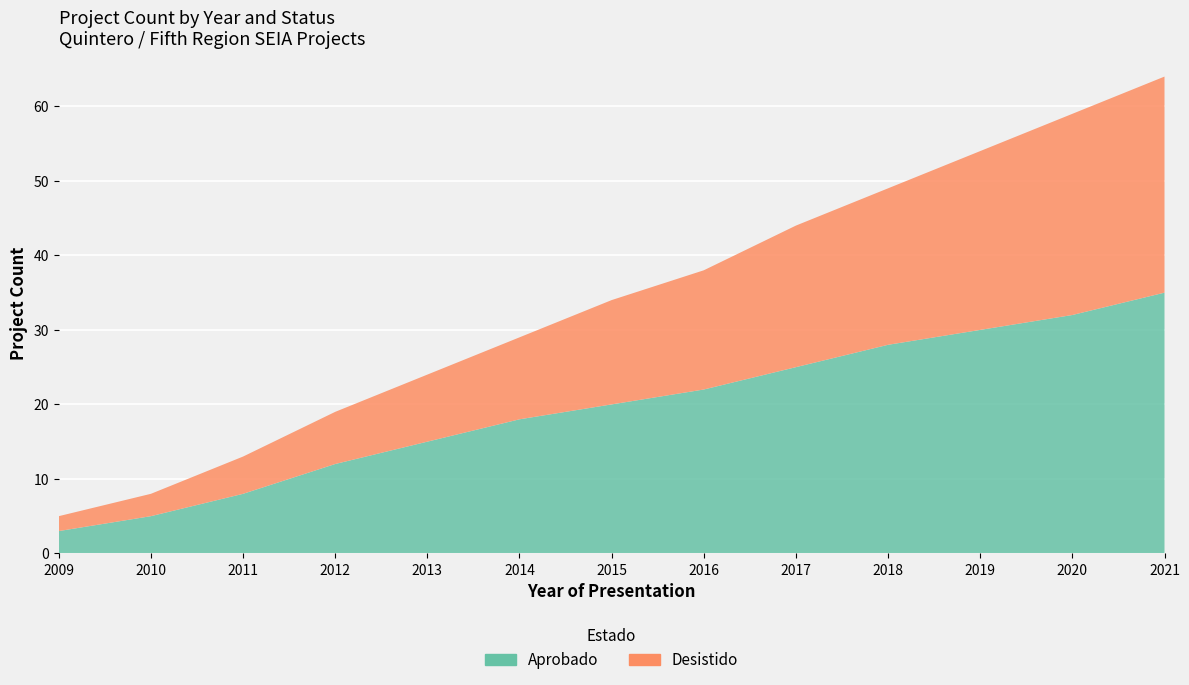

At which label does Aprobado reach its minimum?

2009